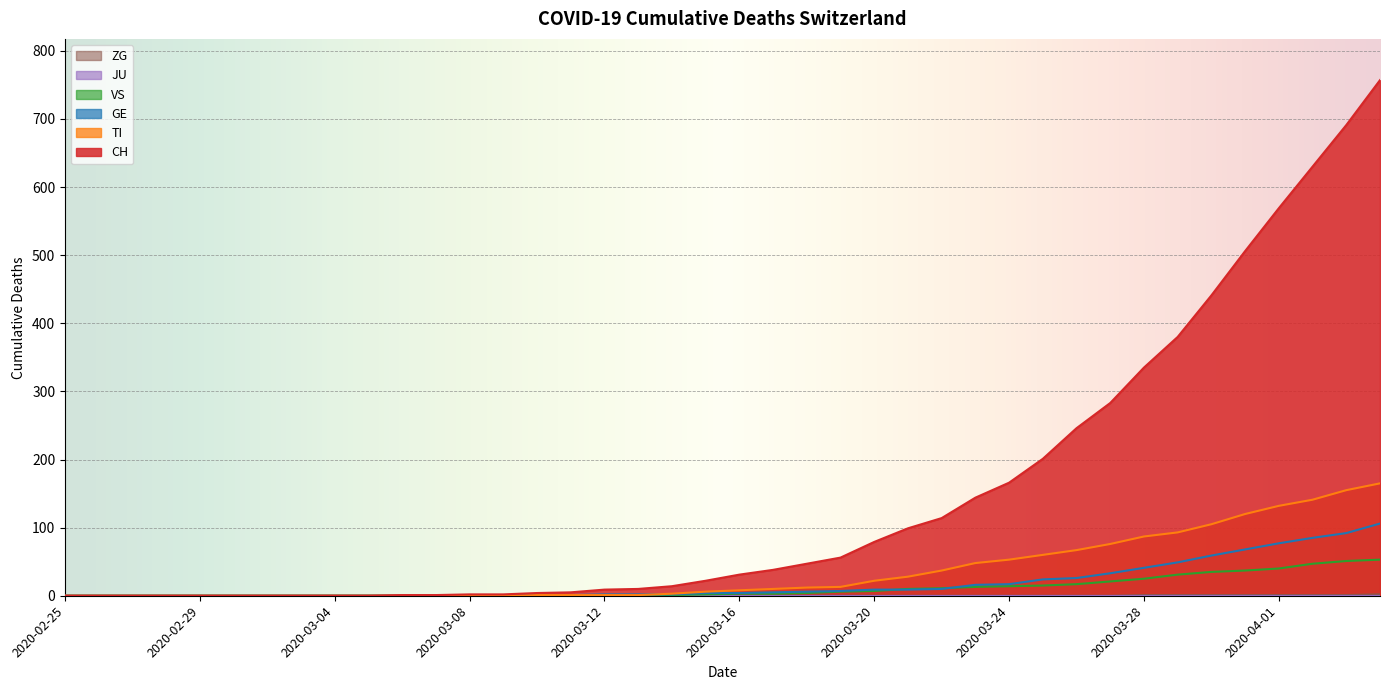

Is the value of CH at 2020-03-16 greater than the value of VS at 2020-03-27?

Yes